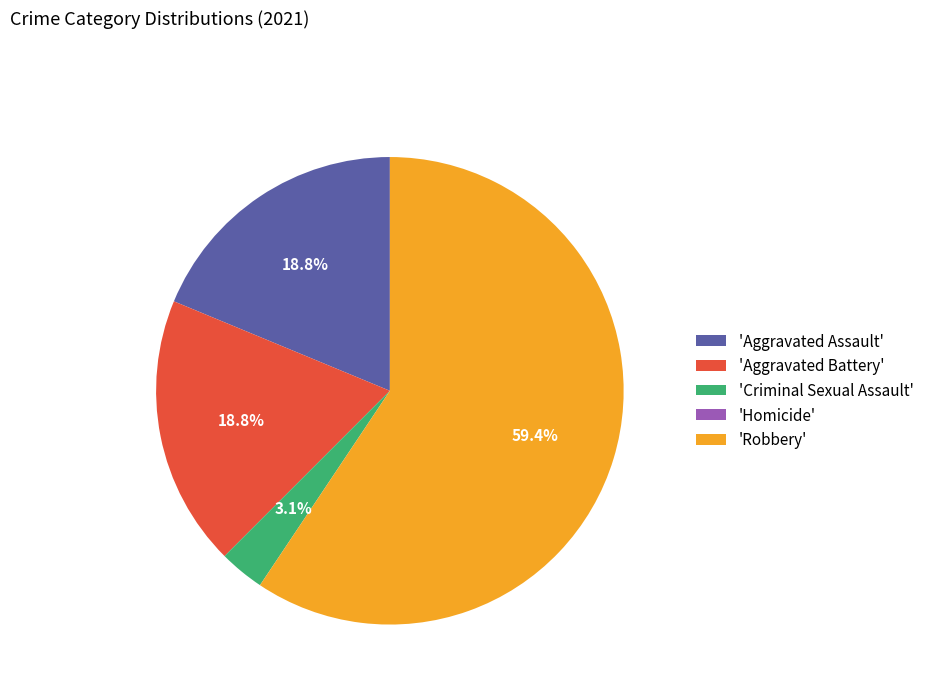

Which slice represents more than half of the pie?

'Robbery'